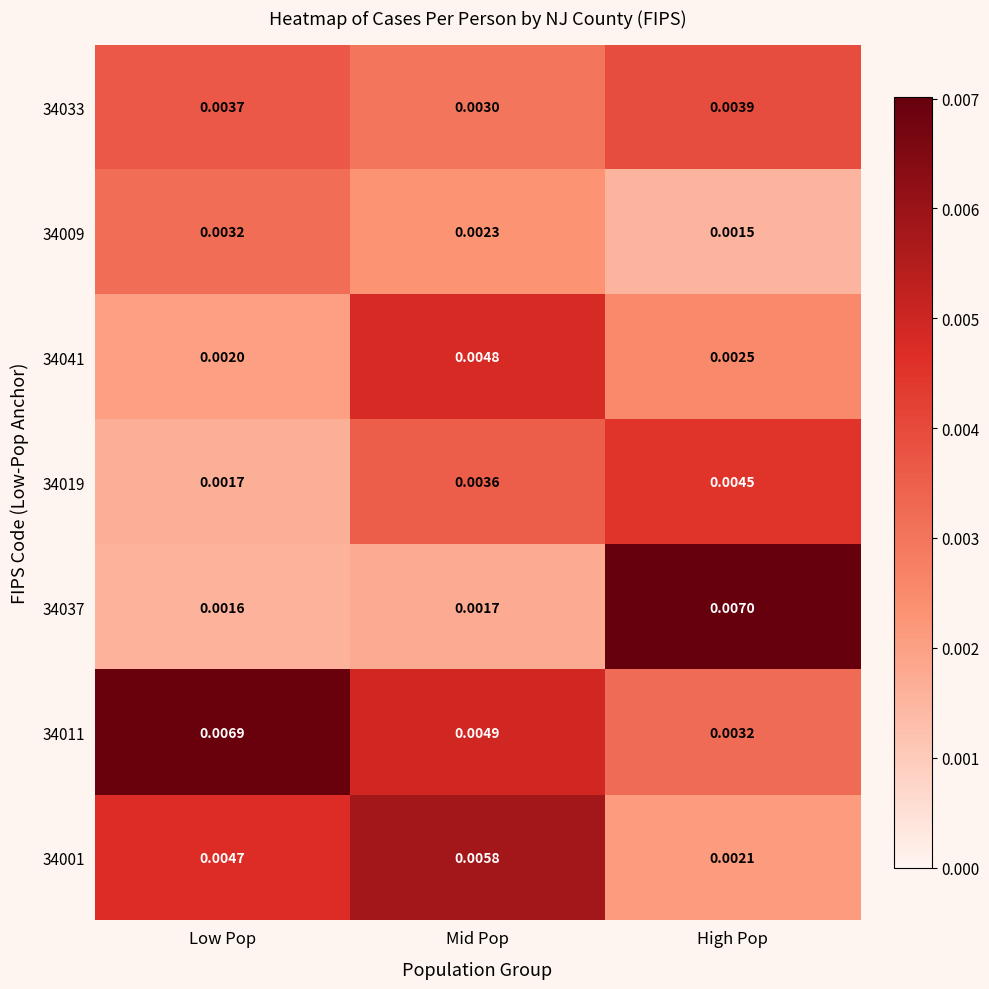

At which category is the sum across all series the highest?

Mid Pop